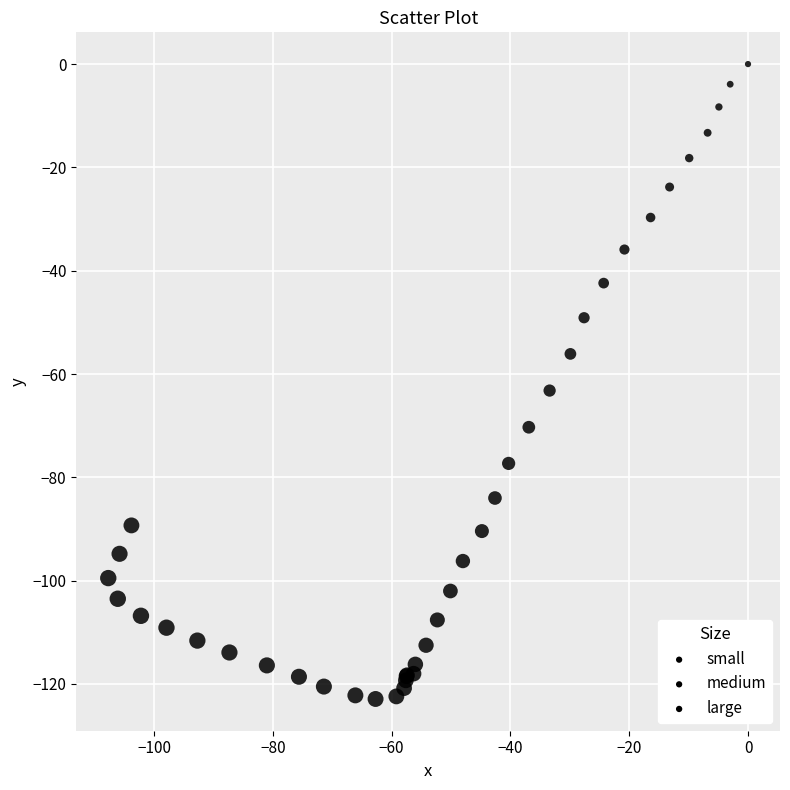

What Y value in the scatter plot is closest to -61?

-63.2